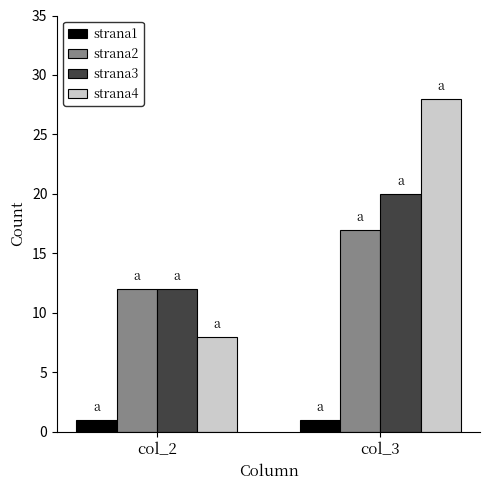

What value does the strana2 series have at col_3?

17